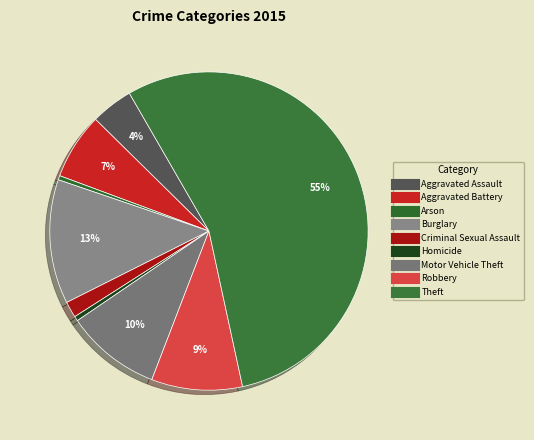

To the nearest percent, what is the combined percentage of Arson and Theft?

55%